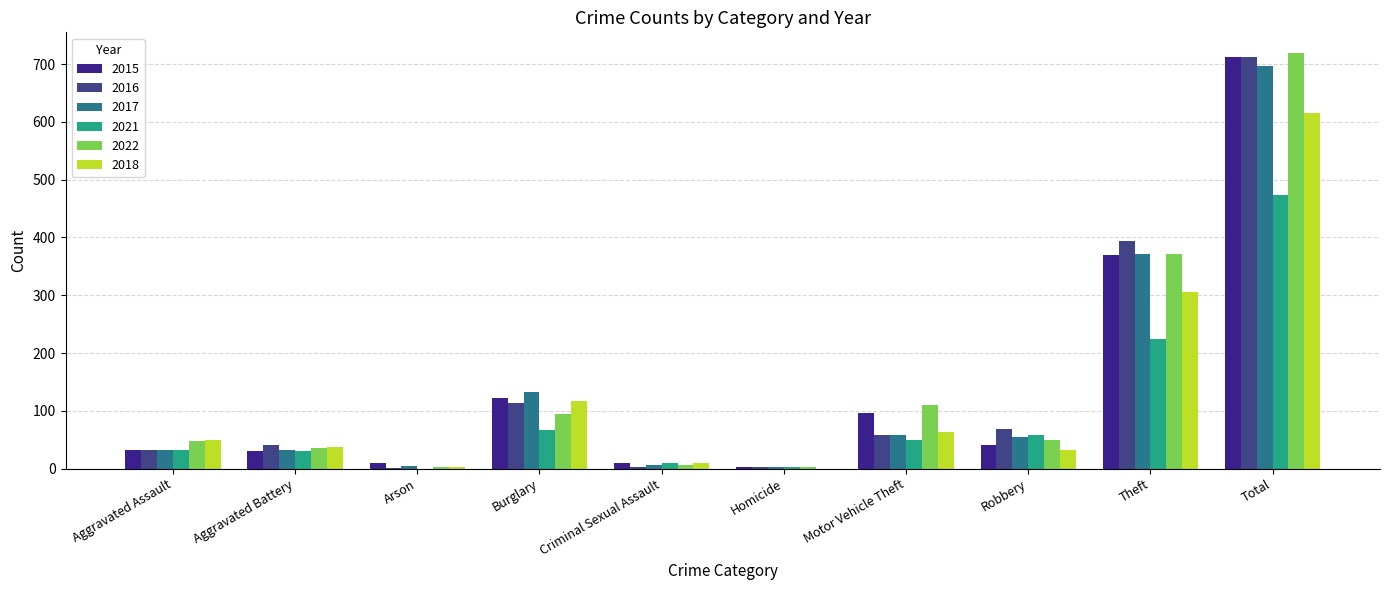

True or false: 2016 has a value of 2 at Criminal Sexual Assault.

True